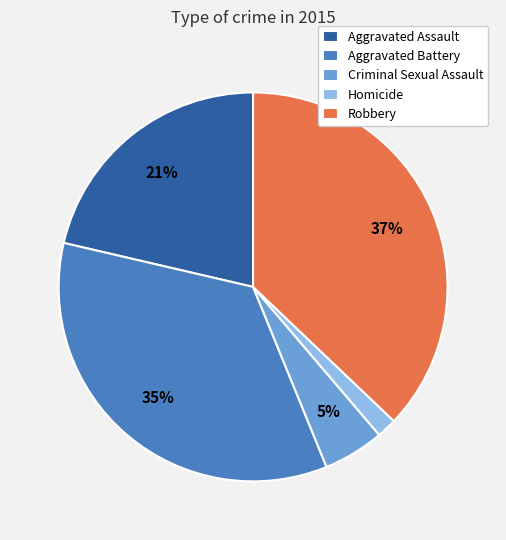

Is the sum of Aggravated Battery and Robbery greater than half?

Yes